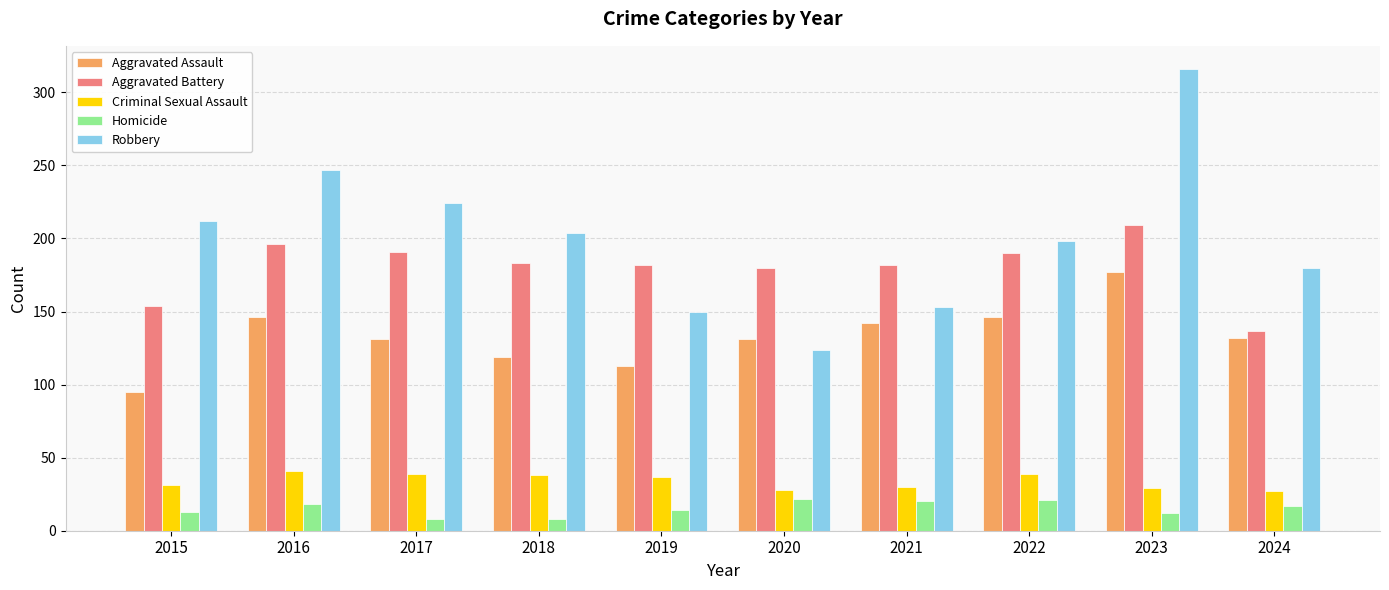

What is the approximate value of Aggravated Assault at 2020?

131